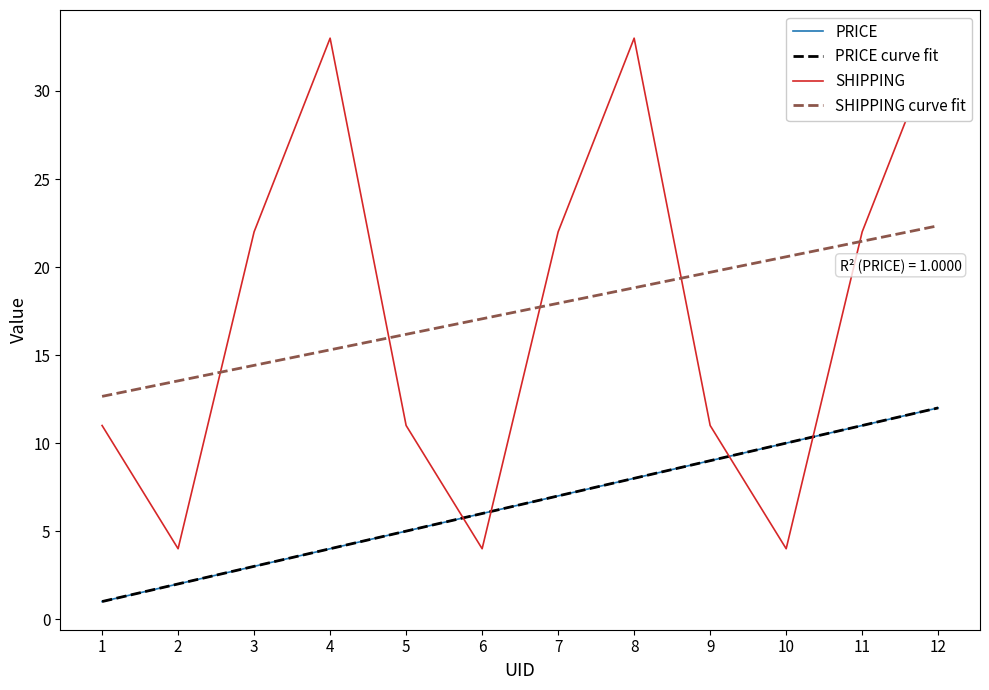

List the series in order of their peak value, highest first.

SHIPPING, SHIPPING curve fit, PRICE, PRICE curve fit